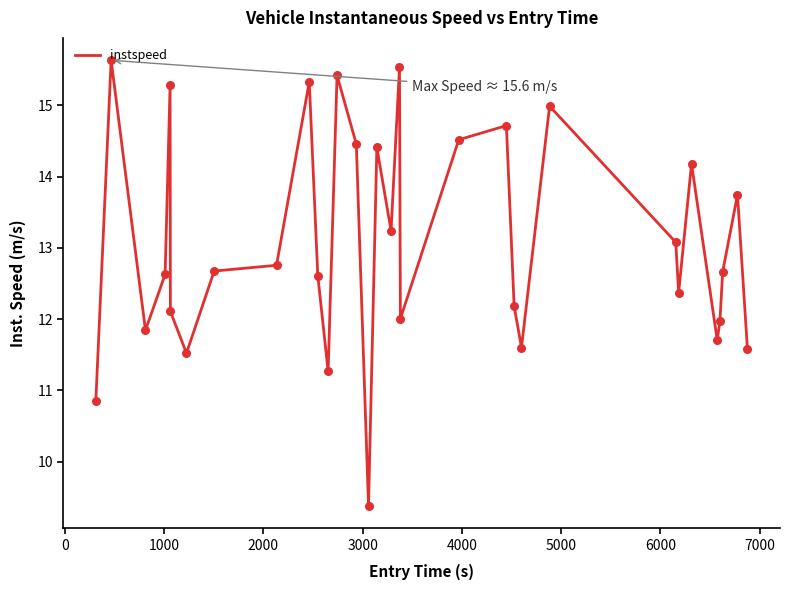

What is the smallest value displayed?

9.4